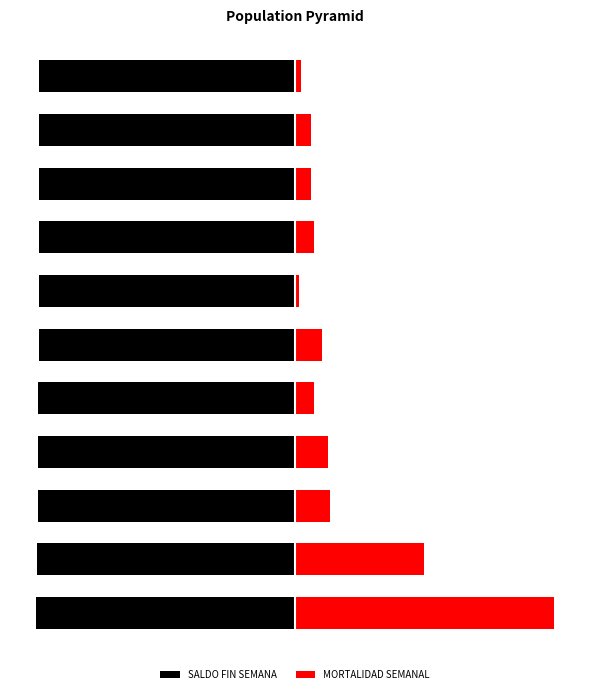

At how many categories does at least one series exceed -44?

11